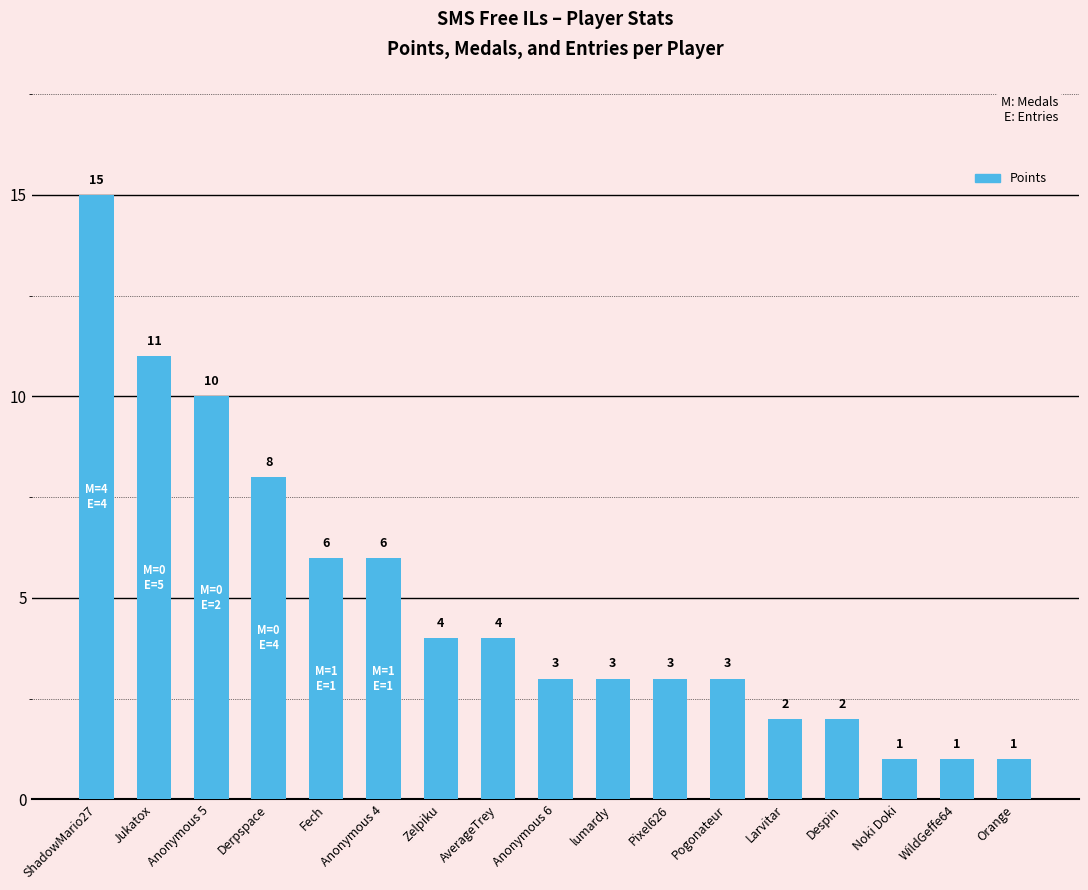

Where is the data nearest to the value 8?

Derpspace